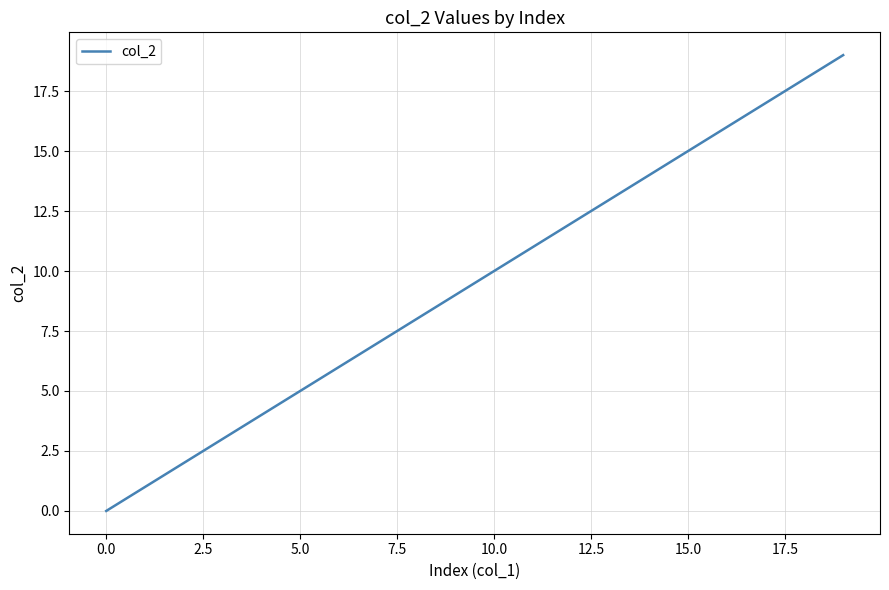

Count the number of data series in this chart.

1